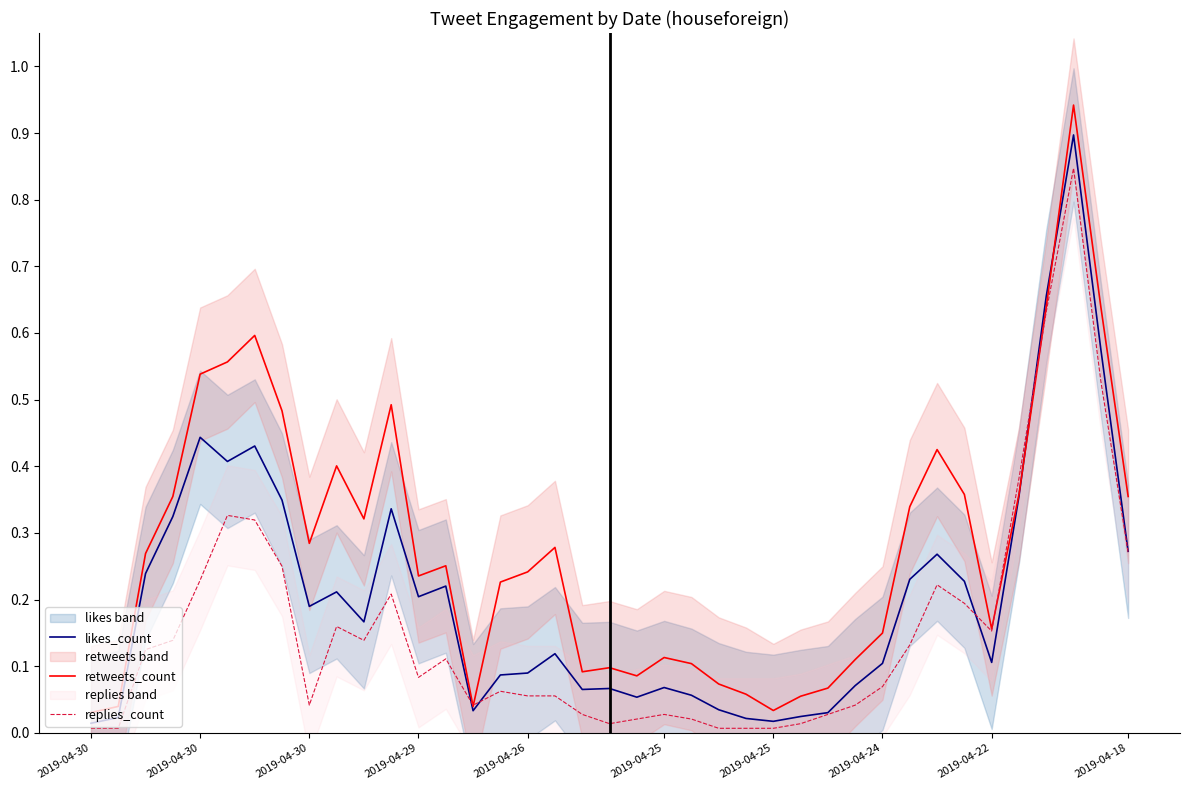

What is the maximum value shown in the chart?

0.9